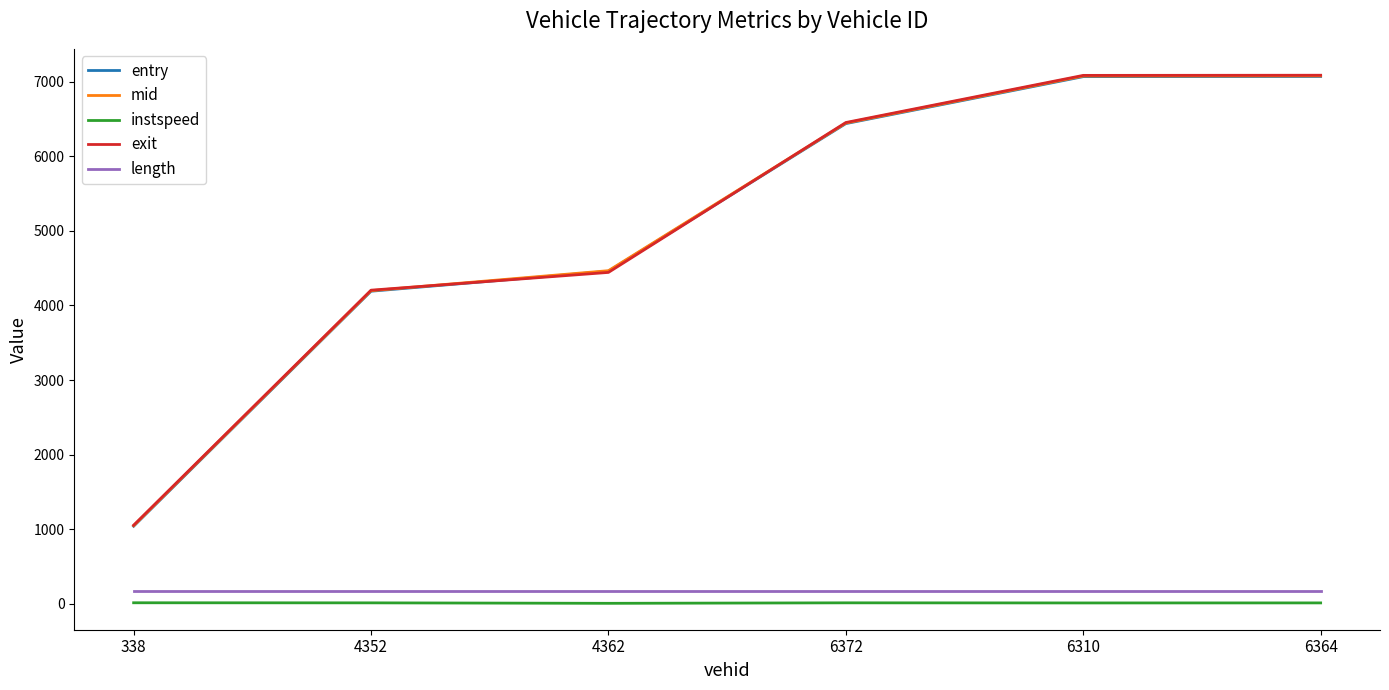

True or false: mid has a value of 1046.3 at 338.

True